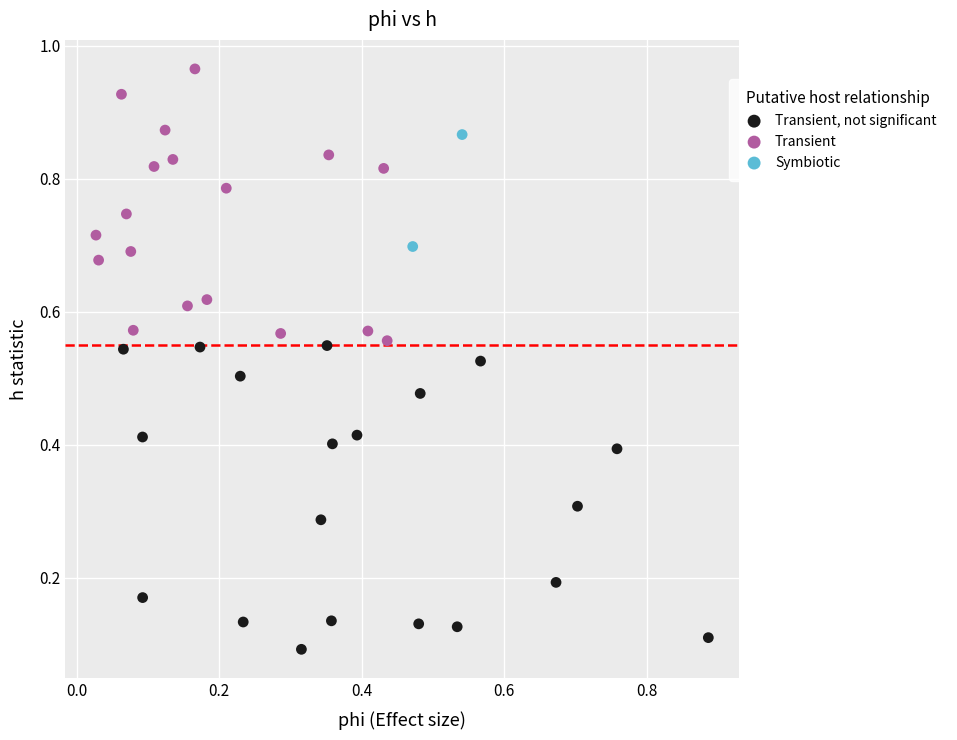

Which series has the widest spread of Y values?

Transient, not significant